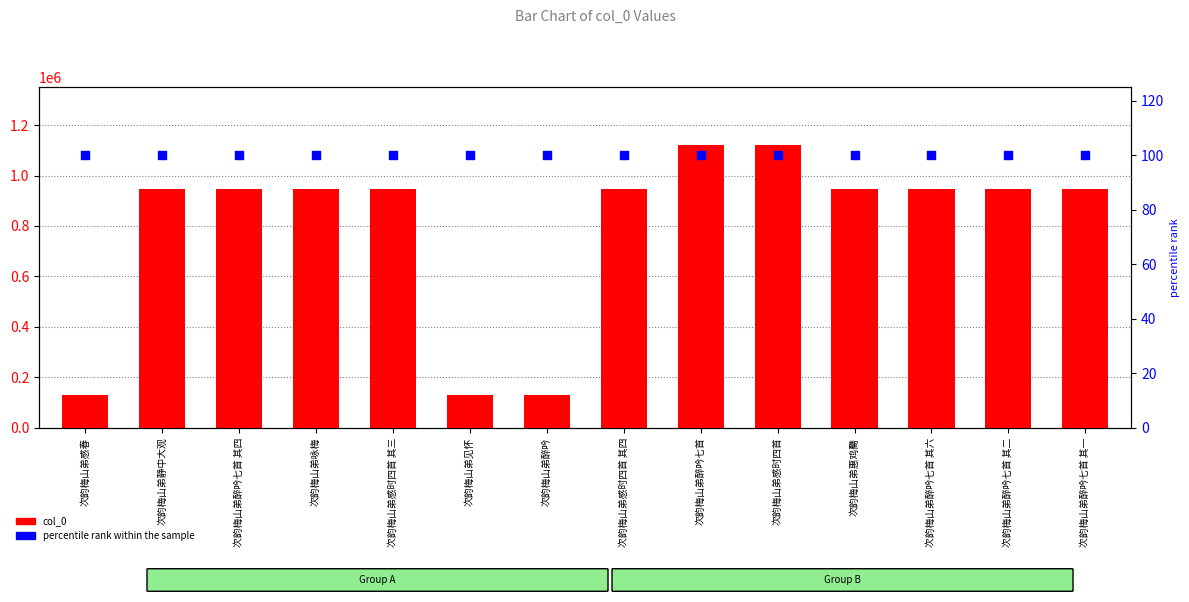

At which category is the sum across all series the highest?

次韵梅山弟醉吟七首